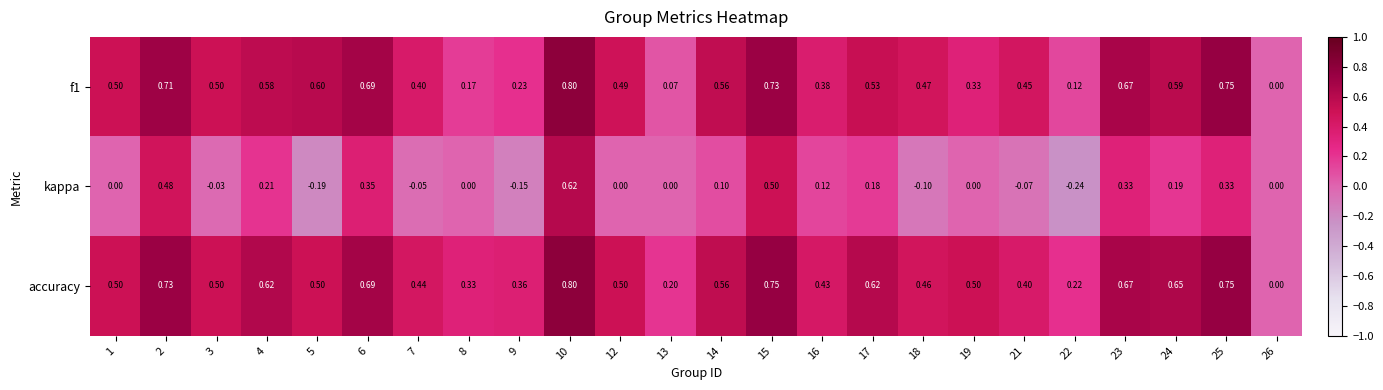

Which series has the largest total across all categories?

accuracy